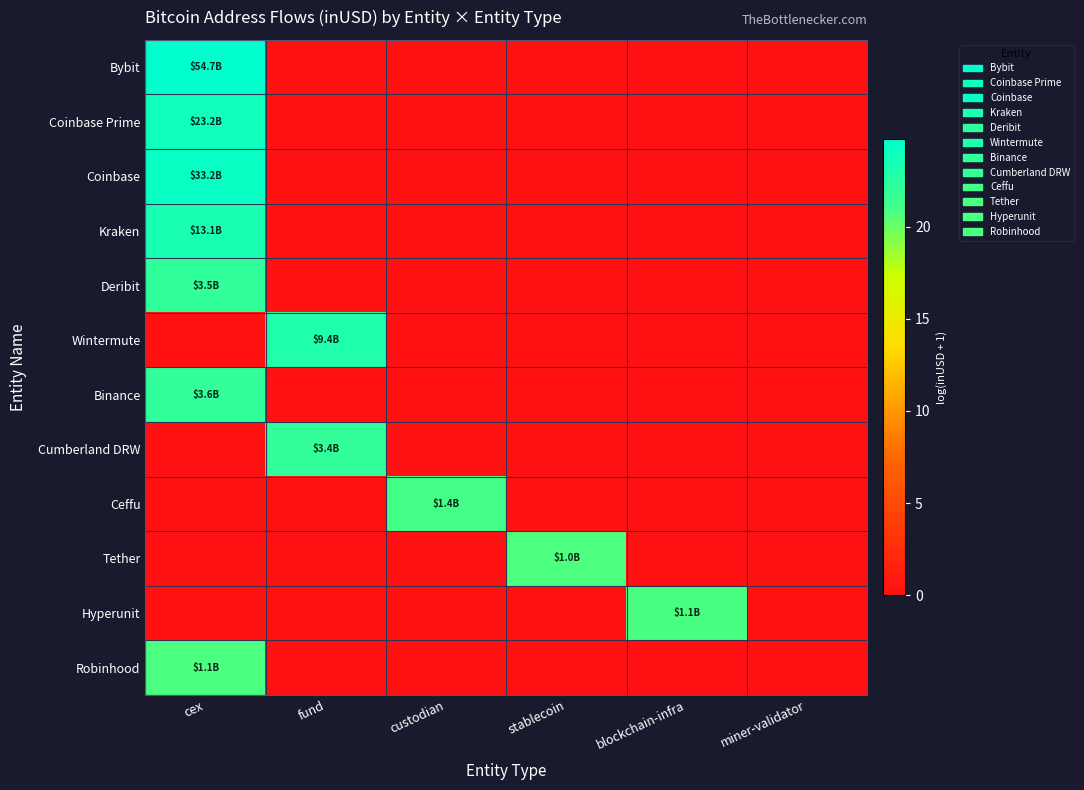

Which series has the widest spread of values?

Bybit